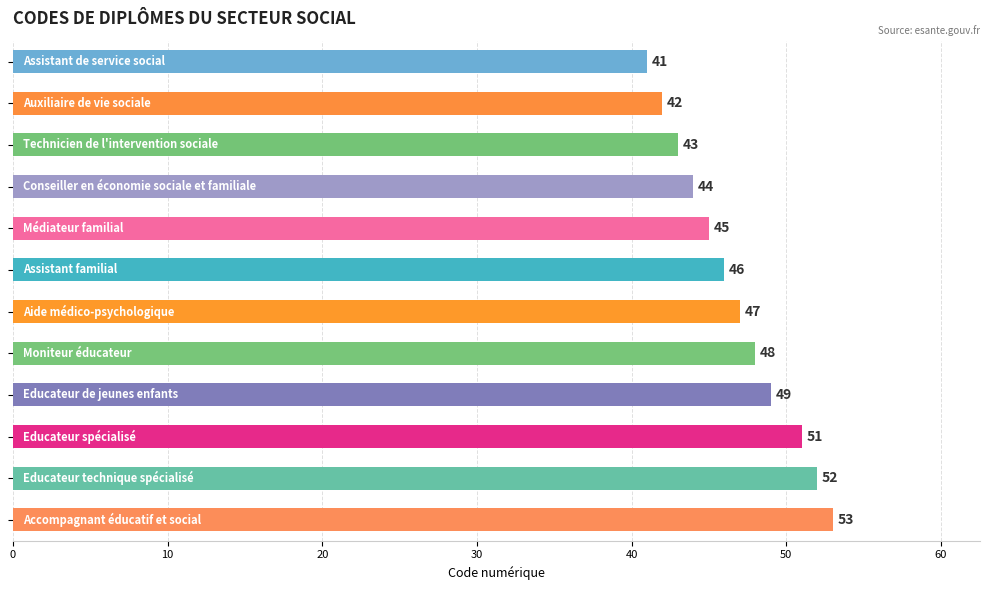

Reading top to bottom, extract all data points from this chart.

41	42	43	44	45	46	47	48	49	51	52	53